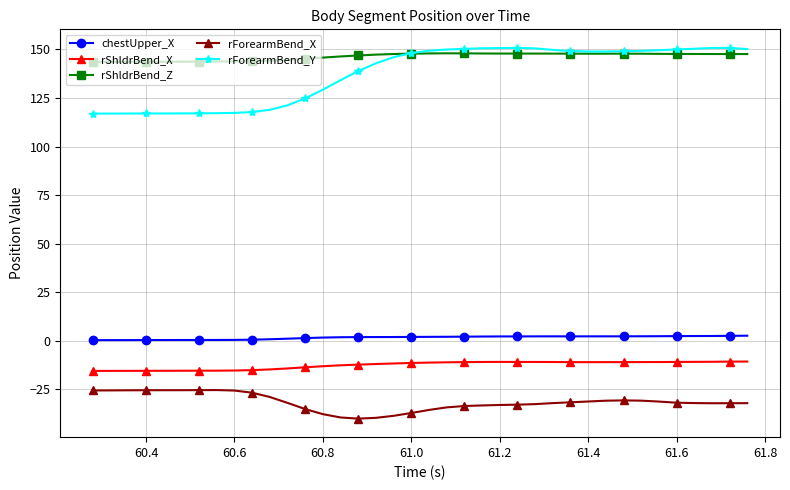

True or false: rForearmBend_Y has more than 0 points higher than both neighbors.

True